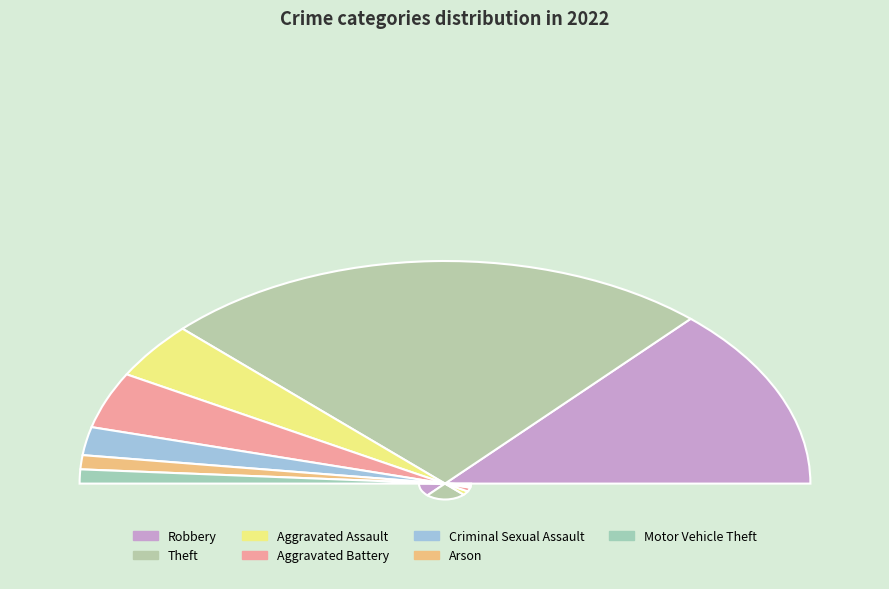

Which slice is the largest?

Theft